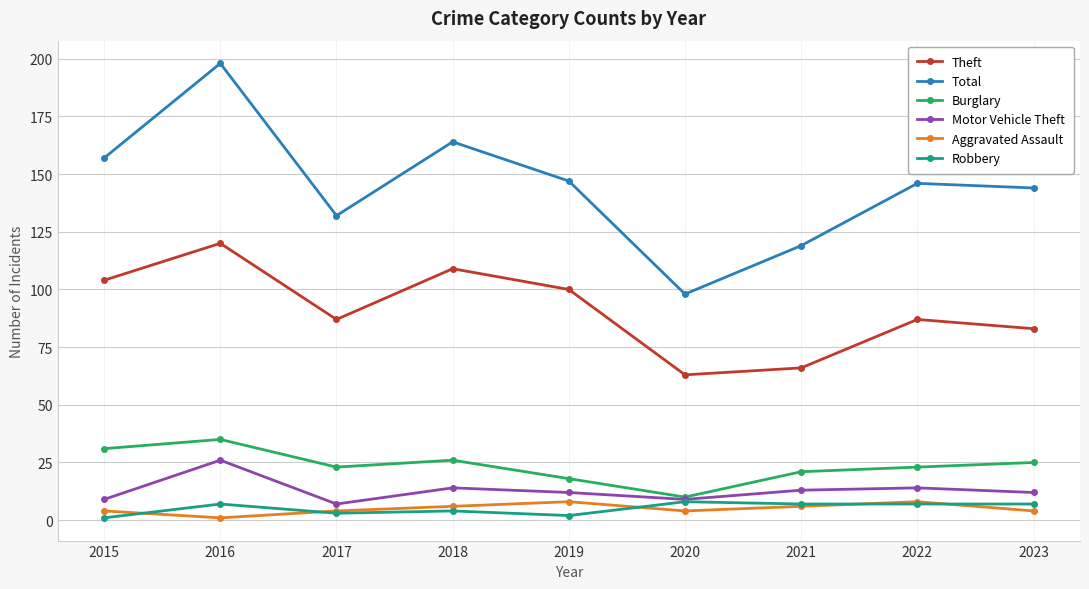

The Robbery series shows 7 at 2021. True or false?

True